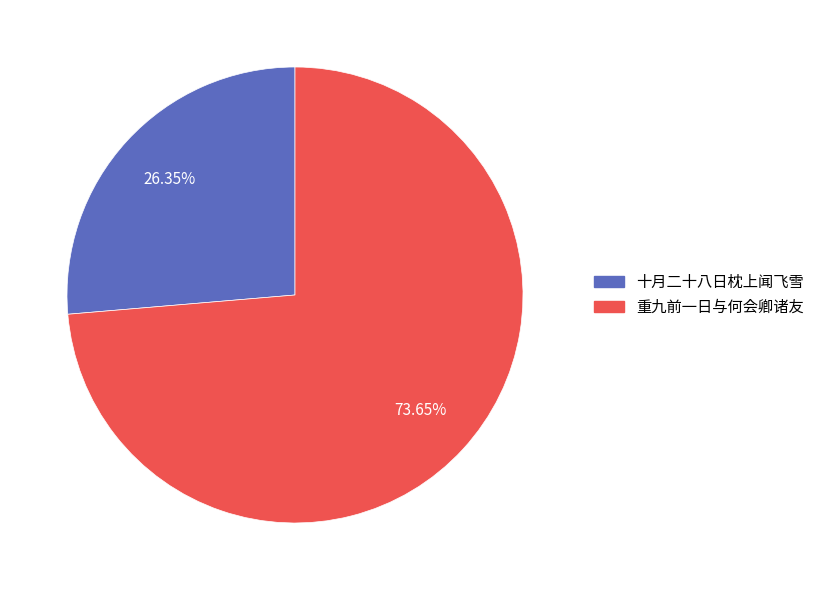

Is there a majority slice in this chart?

Yes